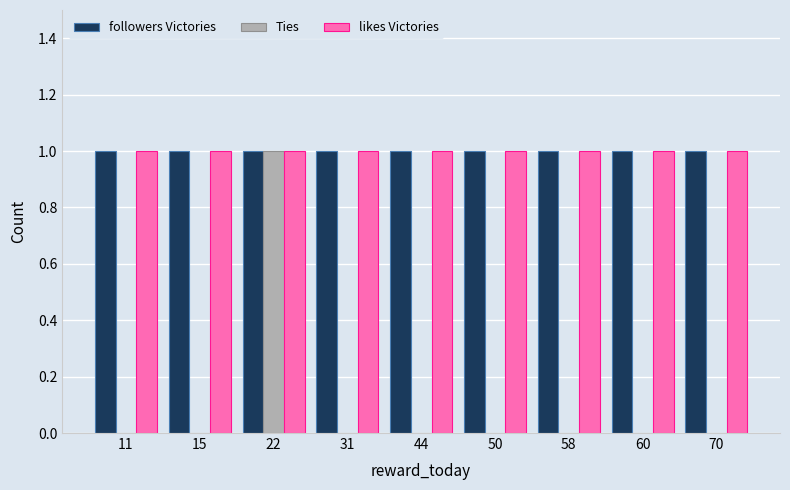

At which category is the sum across all series the highest?

22